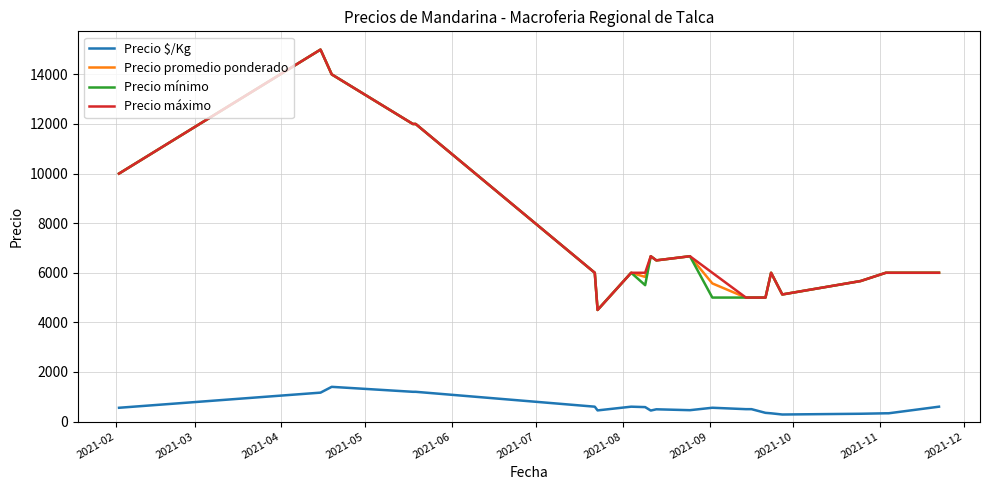

True or false: Precio promedio ponderado and Precio $/Kg cross at least once.

False